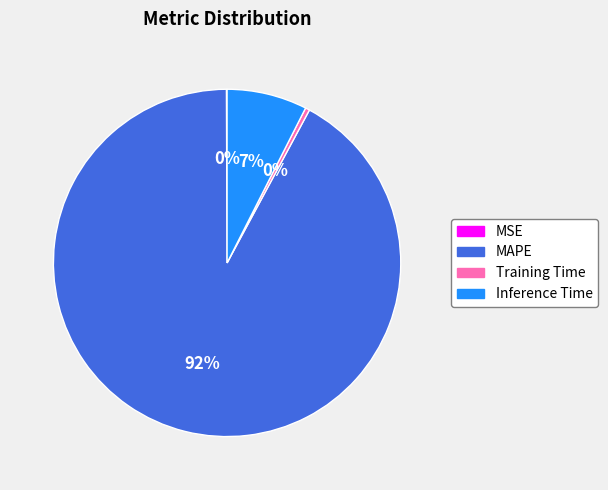

What is the majority slice?

MAPE